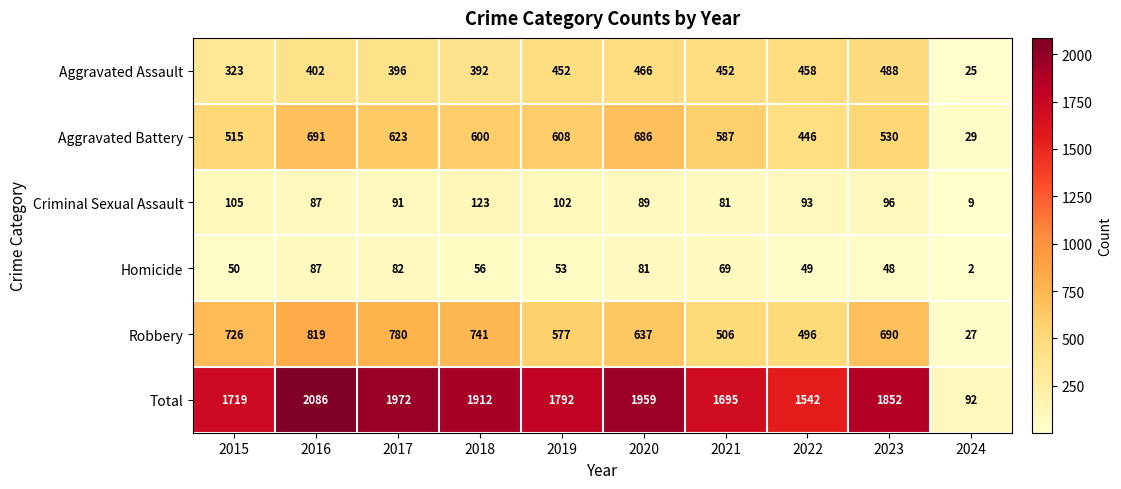

True or false: Criminal Sexual Assault has a value of 87 at 2016.

True